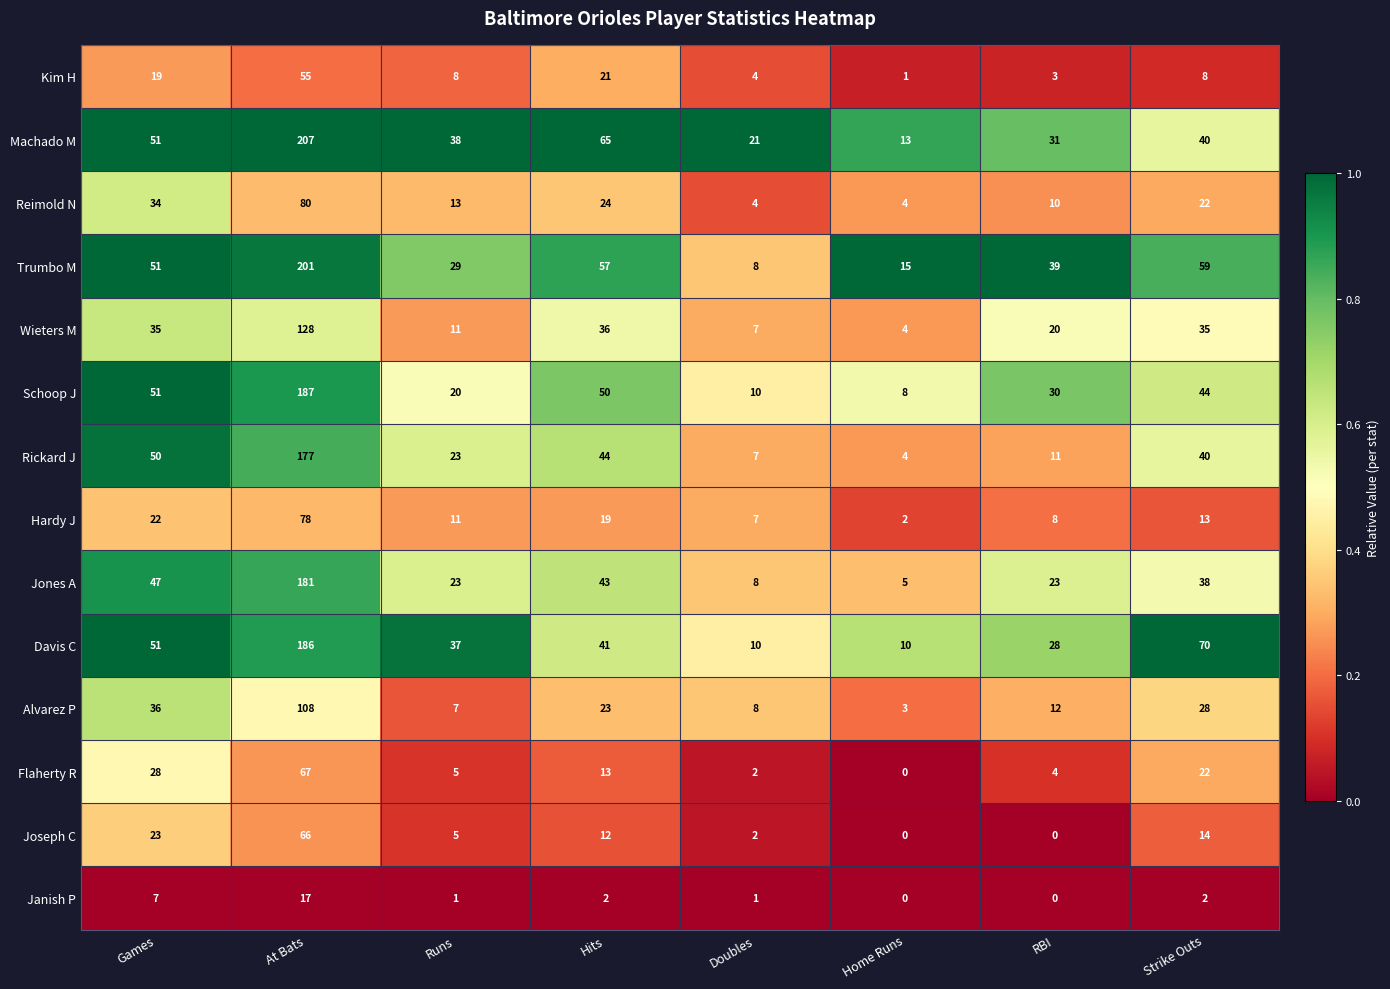

What is the difference between the highest and lowest values at Doubles?

20